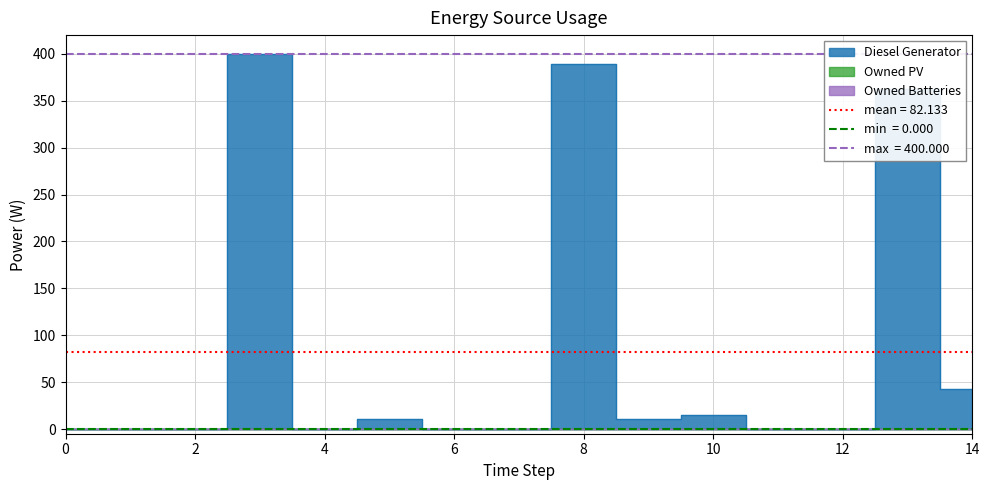

Reading left to right, list all the values displayed in this chart.

Diesel Generator: 0	0	0	400	0	11	0	0	389	11	15	0	0	363	43
Owned PV: 0	0	0	0	0	0	0	0	0	0	0	0	0	0	0
Owned Batteries: 0	0	0	0	0	0	0	0	0	0	0	0	0	0	0